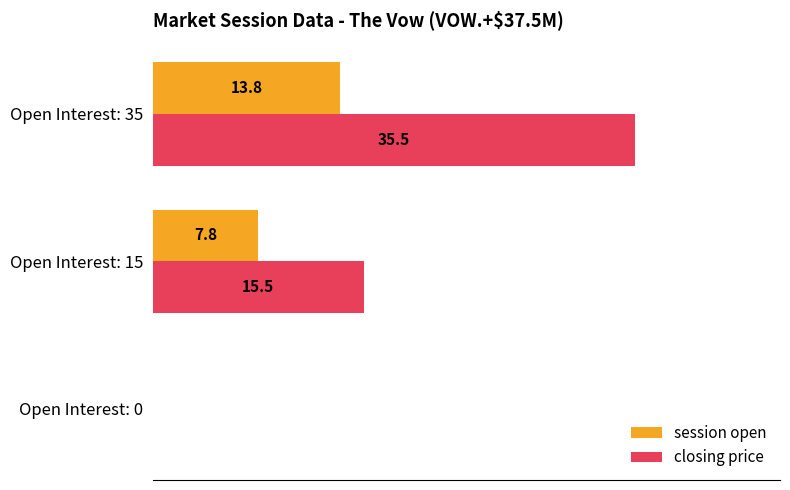

Which series has the largest total across all categories?

closing price